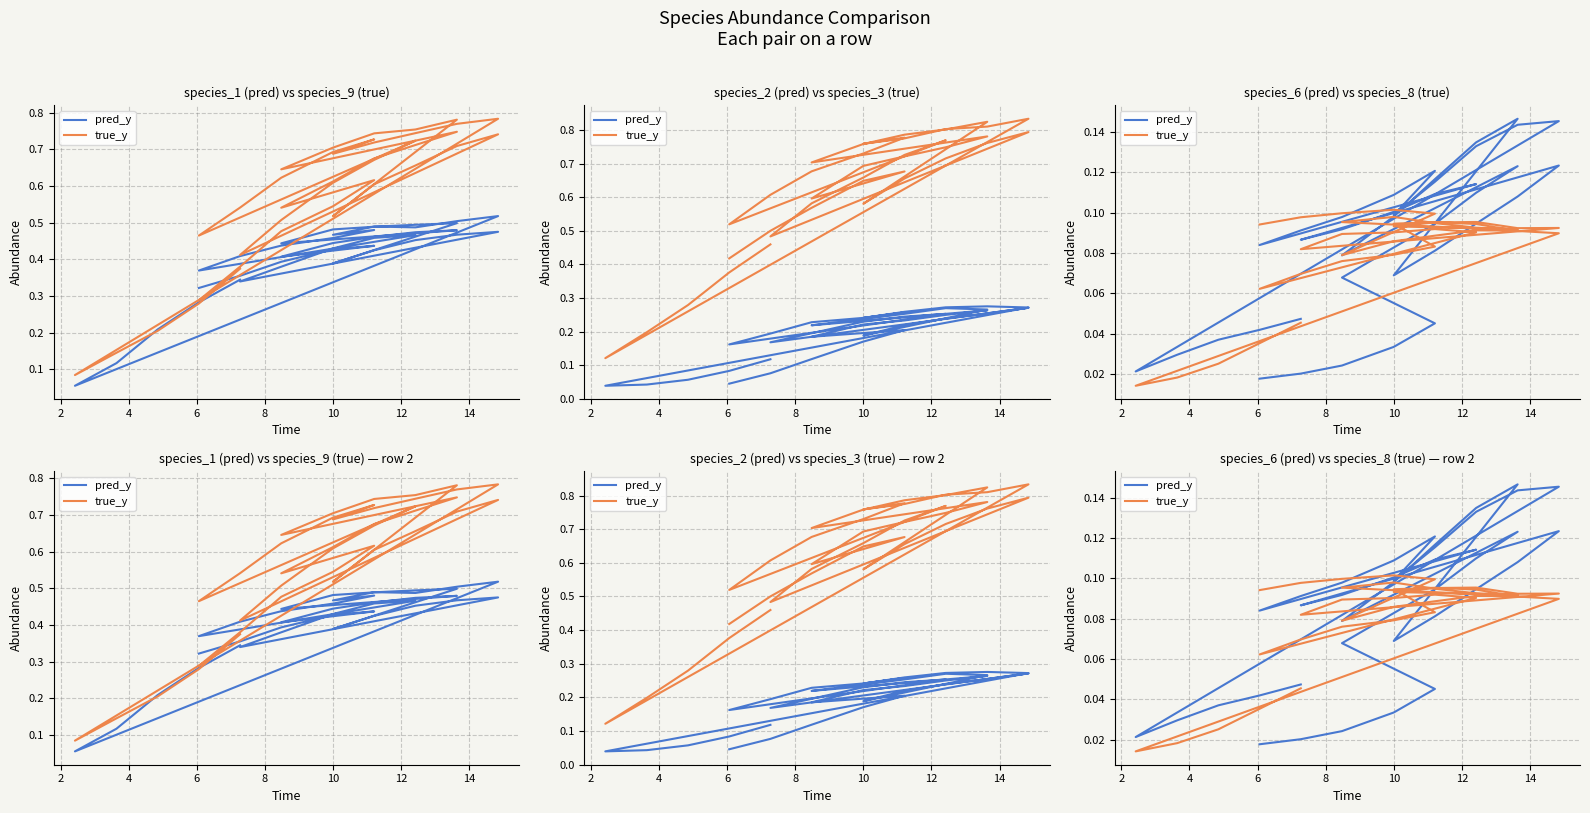

True or false: true_y and pred_y intersect in this chart.

True